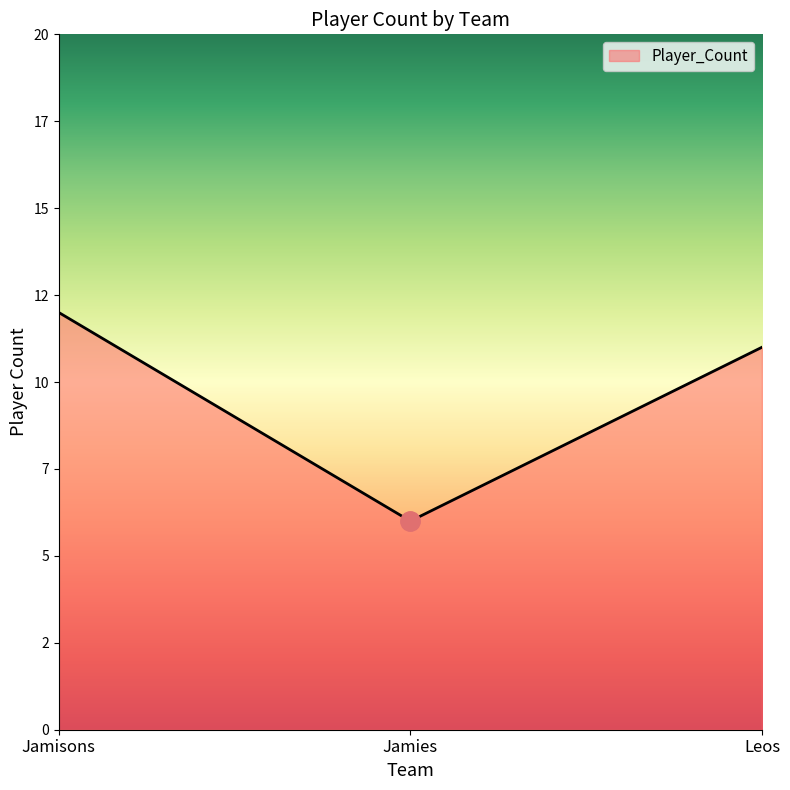

The value at Leos is 11. True or false?

True